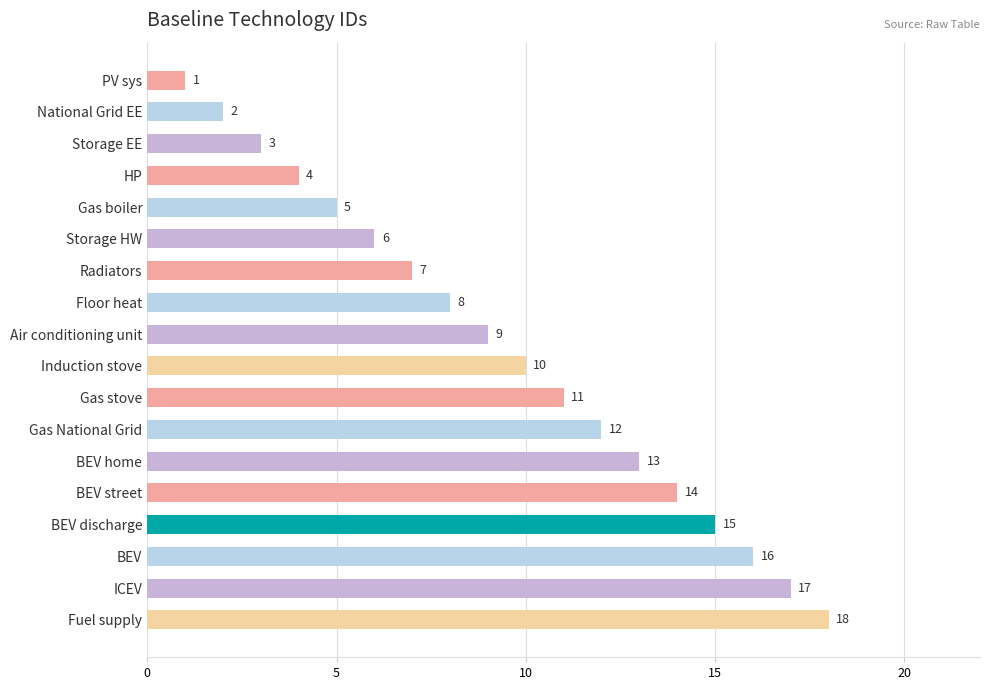

The chart shows a value of 15 at Air conditioning unit. True or false?

False